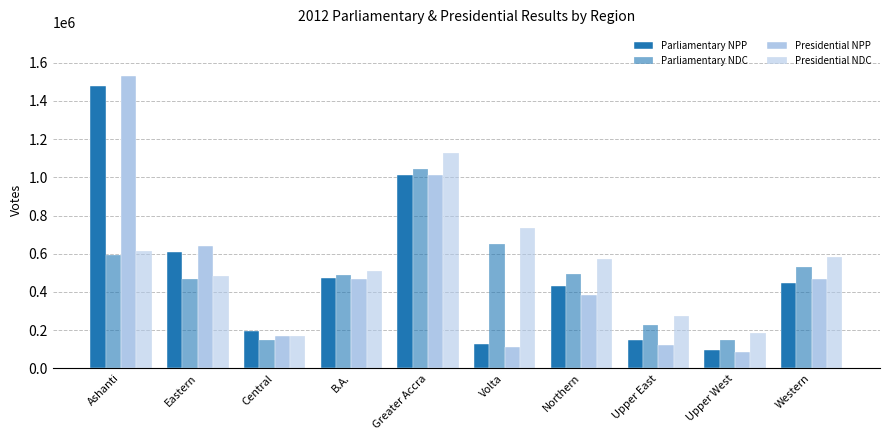

Reading left to right, what are all the values shown in this chart?

Parliamentary NPP: Ashanti=1479197	Eastern=610872	Central=193055	B.A.=474004	Greater Accra=1010627	Volta=126038	Northern=429332	Upper East=147971	Upper West=95133	Western=448320
Parliamentary NDC: Ashanti=593759	Eastern=469733	Central=148240	B.A.=490783	Greater Accra=1042633	Volta=650397	Northern=491236	Upper East=227536	Upper West=146523	Western=529889
Presidential NPP: Ashanti=1531152	Eastern=641074	Central=170530	B.A.=469909	Greater Accra=1009787	Volta=111149	Northern=383263	Upper East=120814	Upper West=83098	Western=468517
Presidential NDC: Ashanti=612616	Eastern=485187	Central=168675	B.A.=511244	Greater Accra=1125751	Volta=734641	Northern=570602	Upper East=274019	Upper West=186134	Western=582193